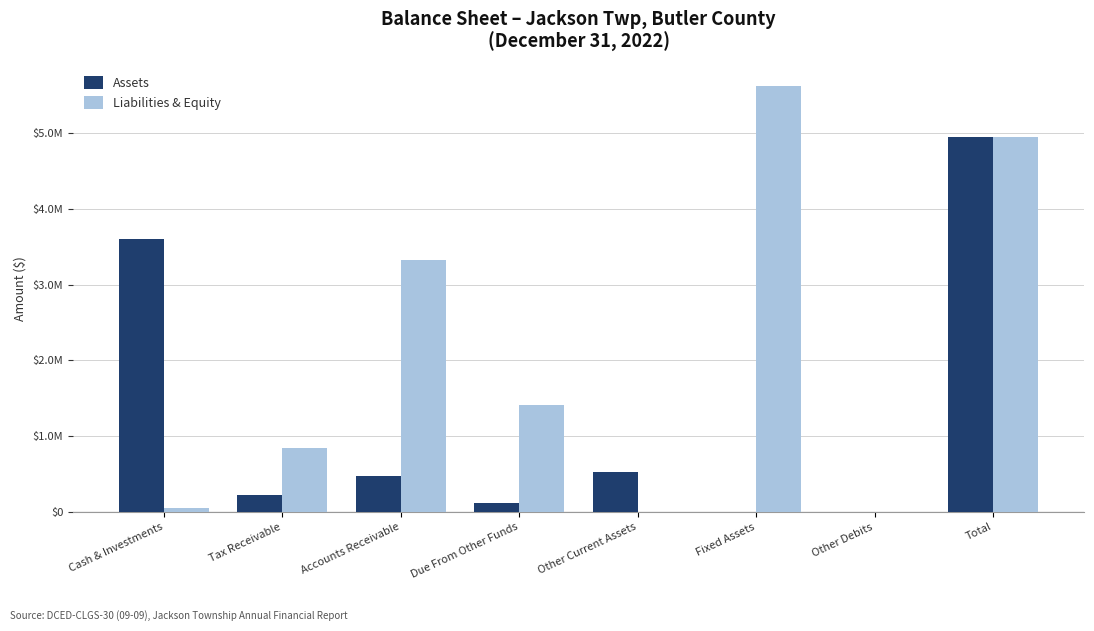

What are all the series names shown in the legend?

Assets, Liabilities & Equity